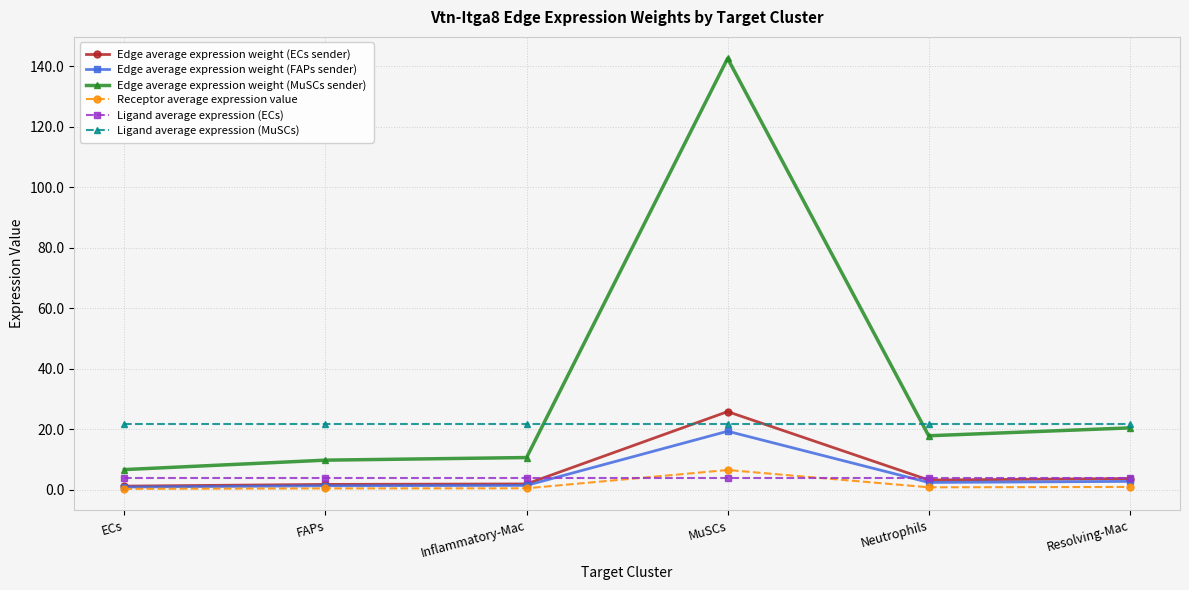

Which series changed the most between Inflammatory-Mac and MuSCs?

Edge average expression weight (MuSCs sender)